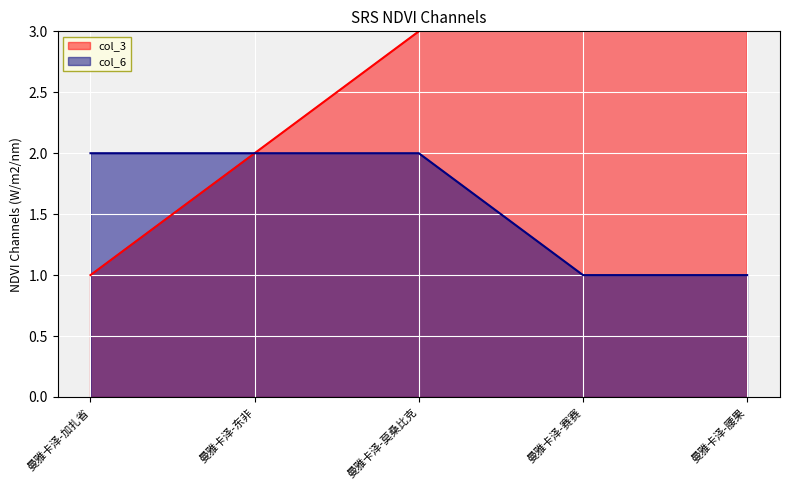

At 曼雅卡泽-莫桑比克, list the series in order from largest to smallest.

col_3, col_6